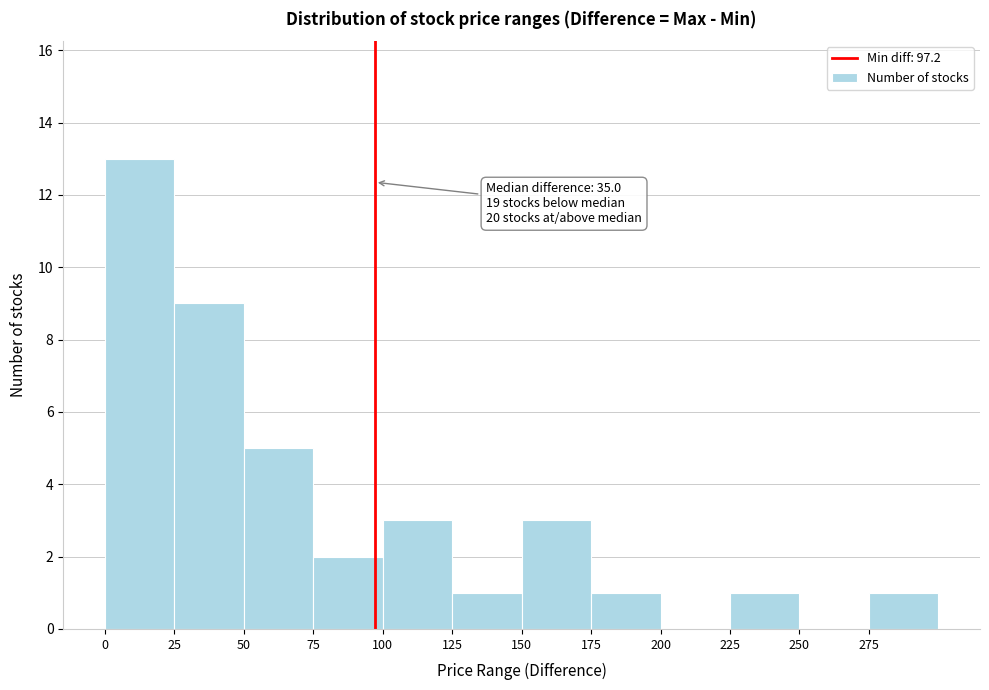

Over which range of the x-axis is the bar tallest?

0 to 25